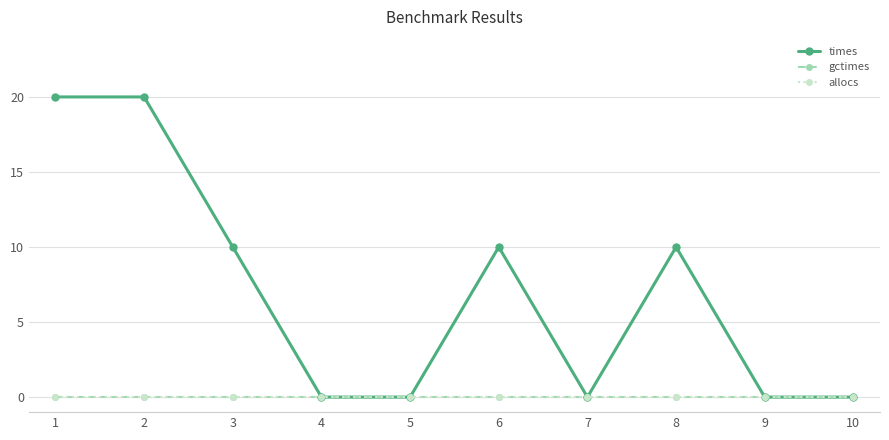

Reading left to right, list all the values displayed in this chart.

times: 1=20.0	2=20.0	3=10.0	4=0.0	5=0.0	6=10.0	7=0.0	8=10.0	9=0.0	10=0.0
gctimes: 1=0.0	2=0.0	3=0.0	4=0.0	5=0.0	6=0.0	7=0.0	8=0.0	9=0.0	10=0.0
allocs: 1=0.0	2=0.0	3=0.0	4=0.0	5=0.0	6=0.0	7=0.0	8=0.0	9=0.0	10=0.0